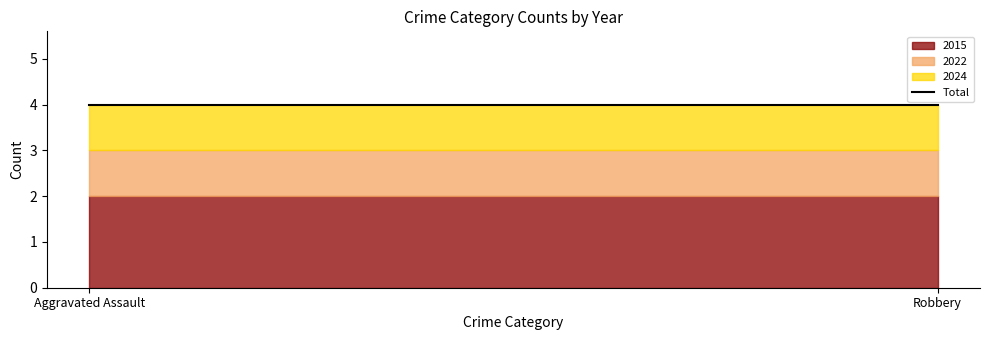

How many categories are shown in the chart?

2